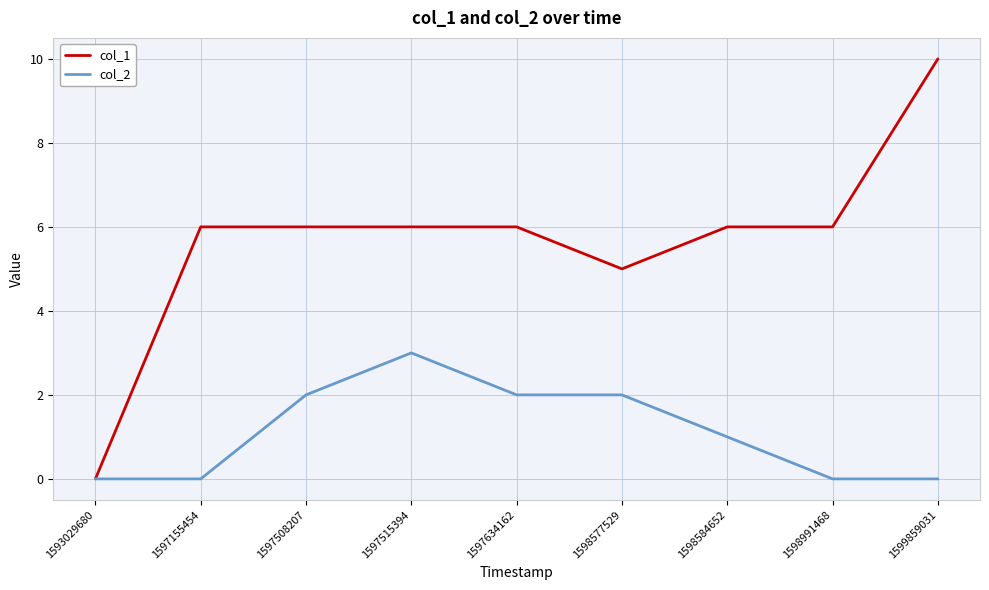

Which series has the largest total across all categories?

col_1